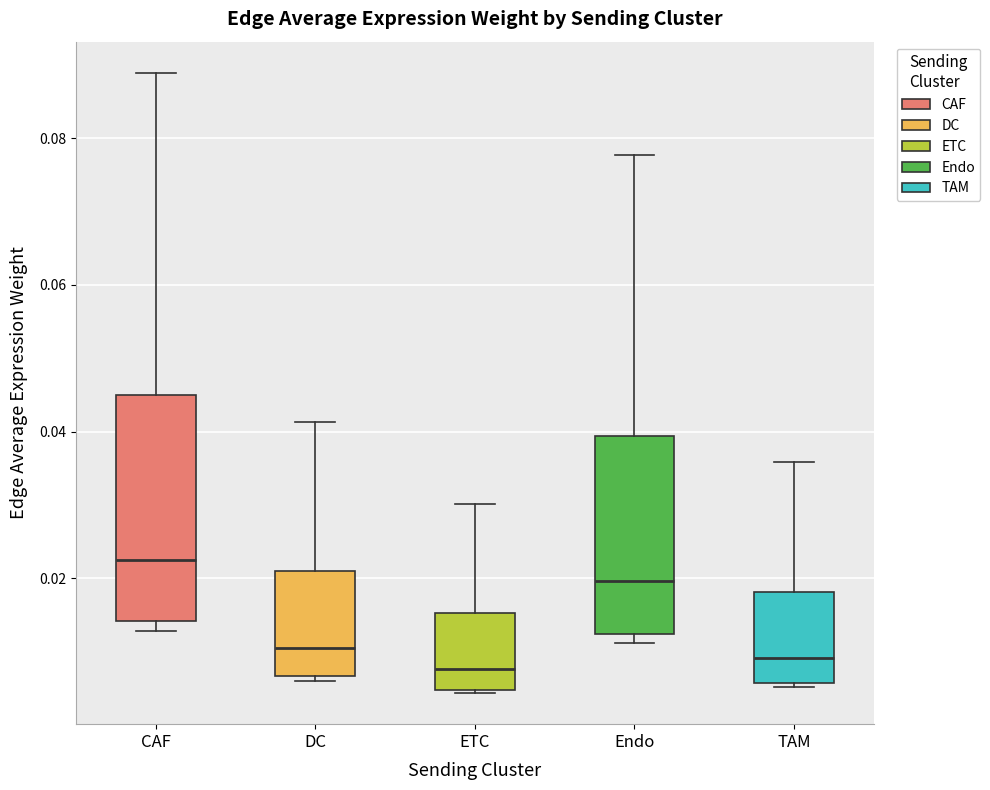

Reading left to right, transcribe this box plot: for each box, give where its median line is, the range the box spans, and where its two whiskers end, as read against the y-axis. The values are not printed on the chart, so give them approximately, as read against the axis.

CAF: median 0.022, box 0.014 to 0.046, whiskers 0.012 to 0.088
DC: median 0.010, box 0.006 to 0.020, whiskers 0.006 (just below the box's lower edge) to 0.042
ETC: median 0.008, box 0.004 to 0.016, whiskers 0.004 to 0.030
Endo: median 0.020, box 0.012 to 0.040, whiskers 0.012 (just below the box's lower edge) to 0.078
TAM: median 0.010, box 0.006 to 0.018, whiskers 0.006 to 0.036